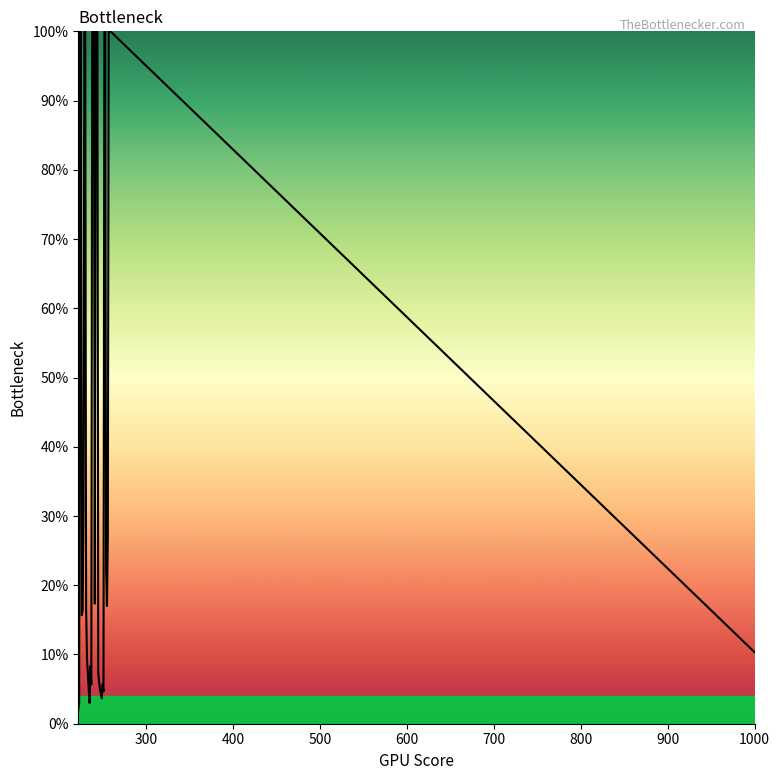

What is the minimum value shown in the chart?

2.0